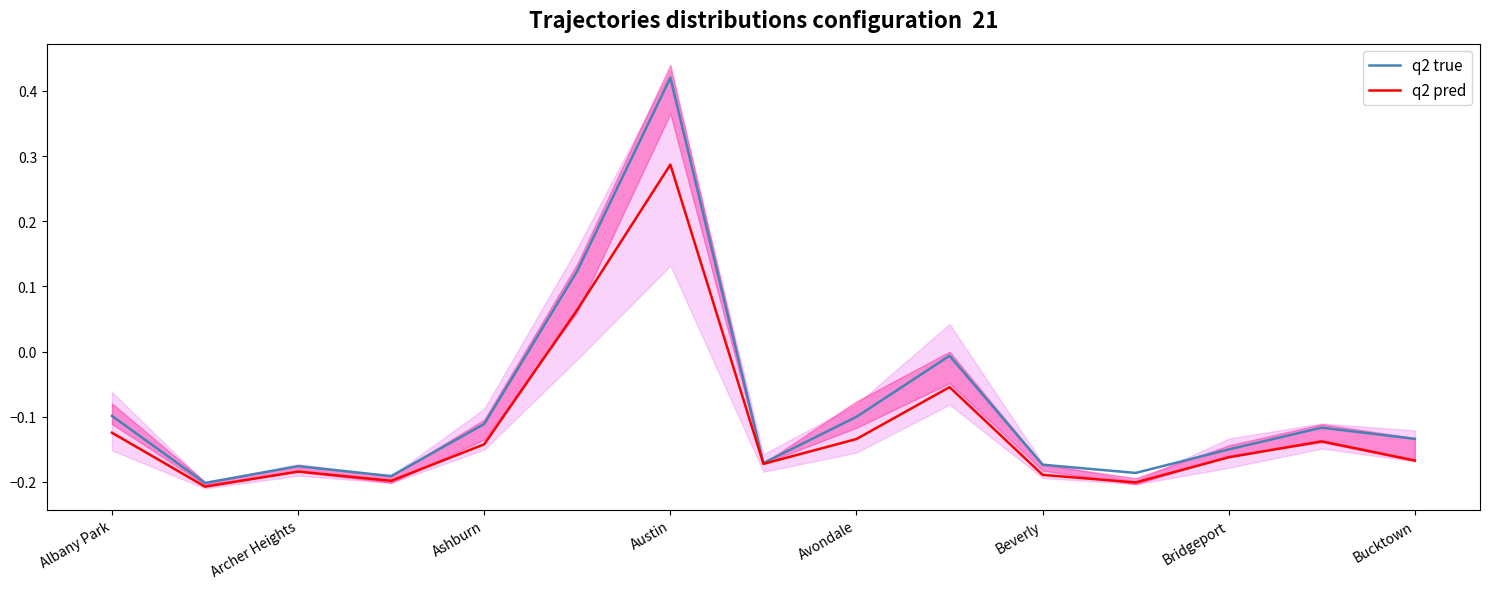

Which series has the widest spread of values?

q2 true